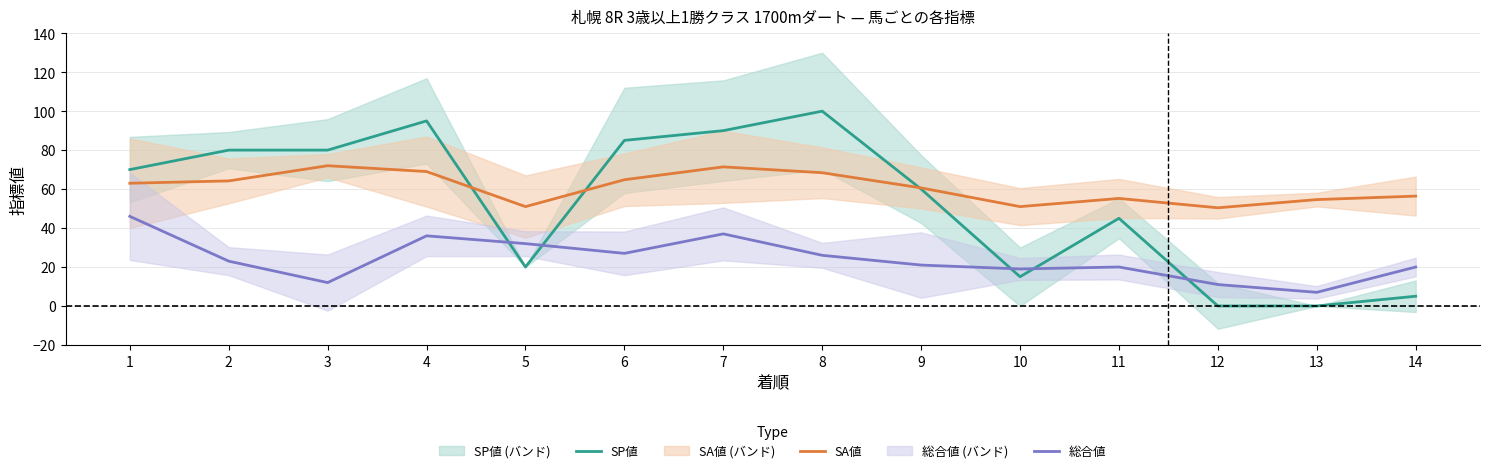

What is the spread (max minus min) of values at 1?

24.0